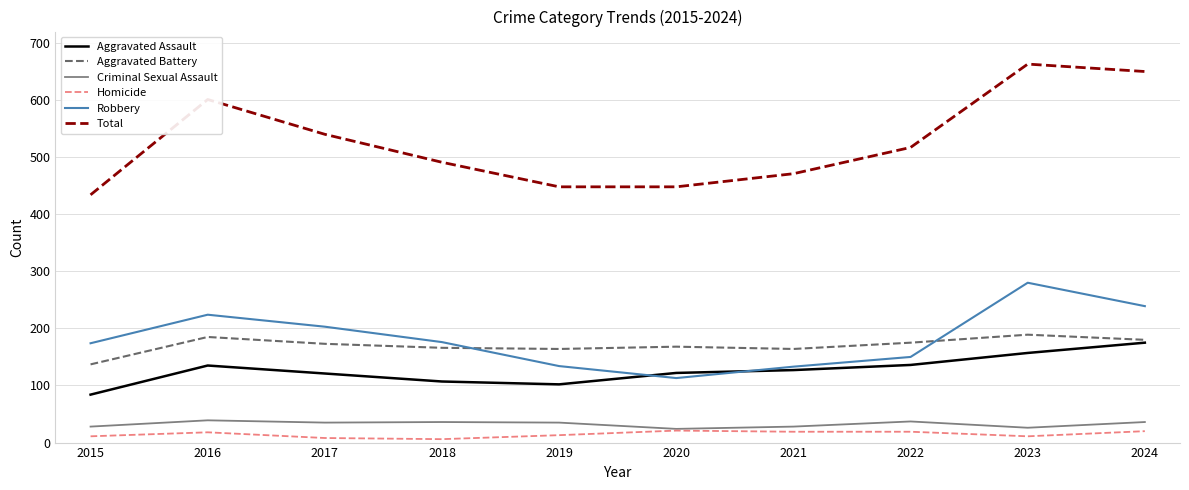

Which series has the largest range (max minus min)?

Total